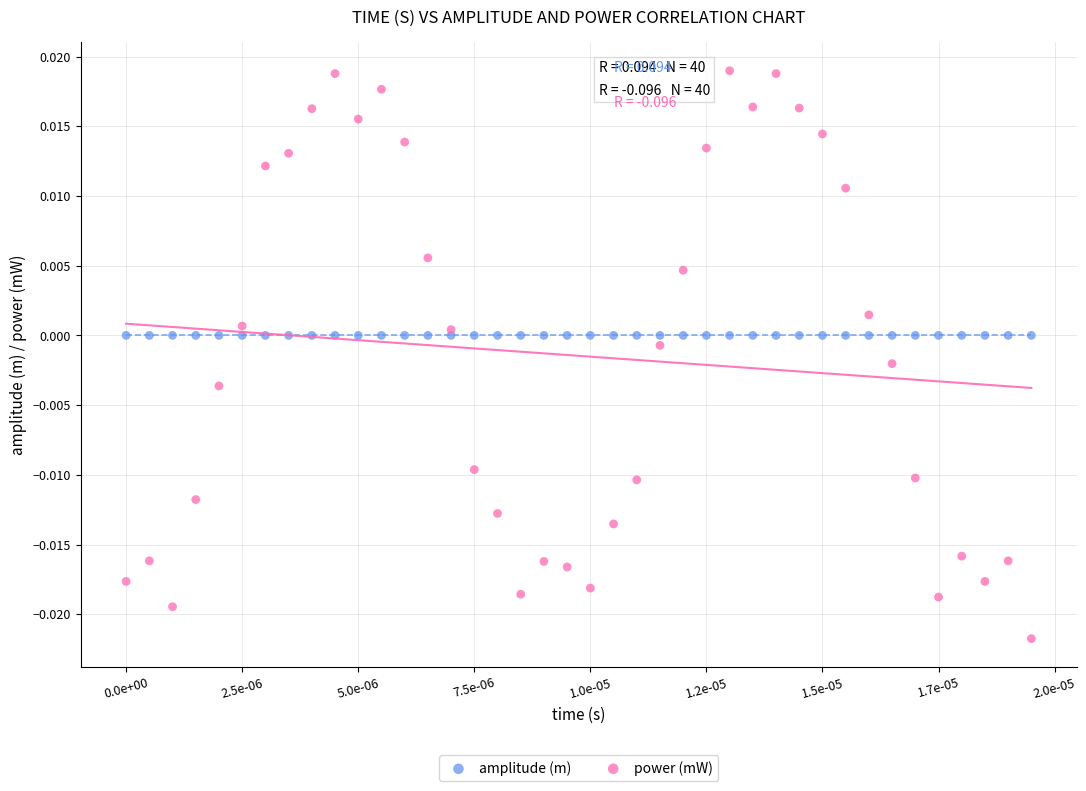

Which series has the largest Y range (max minus min)?

power (mW)